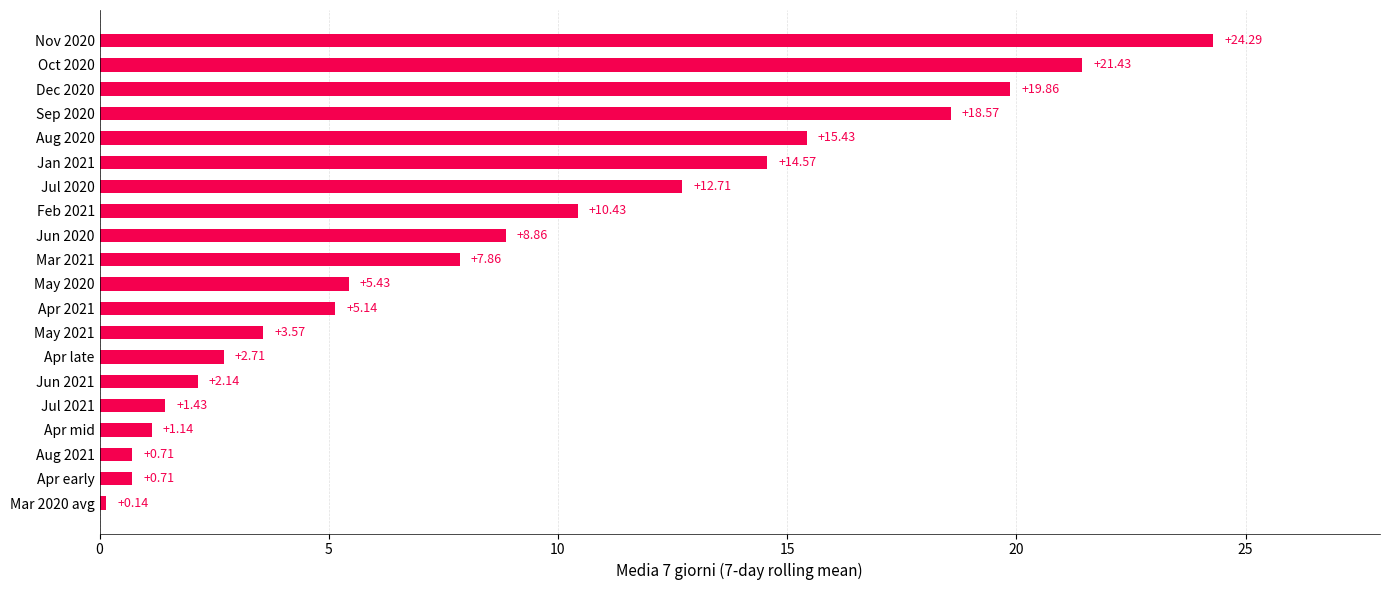

What is the ratio of the value at Aug 2020 to the value at Feb 2021?

1.5